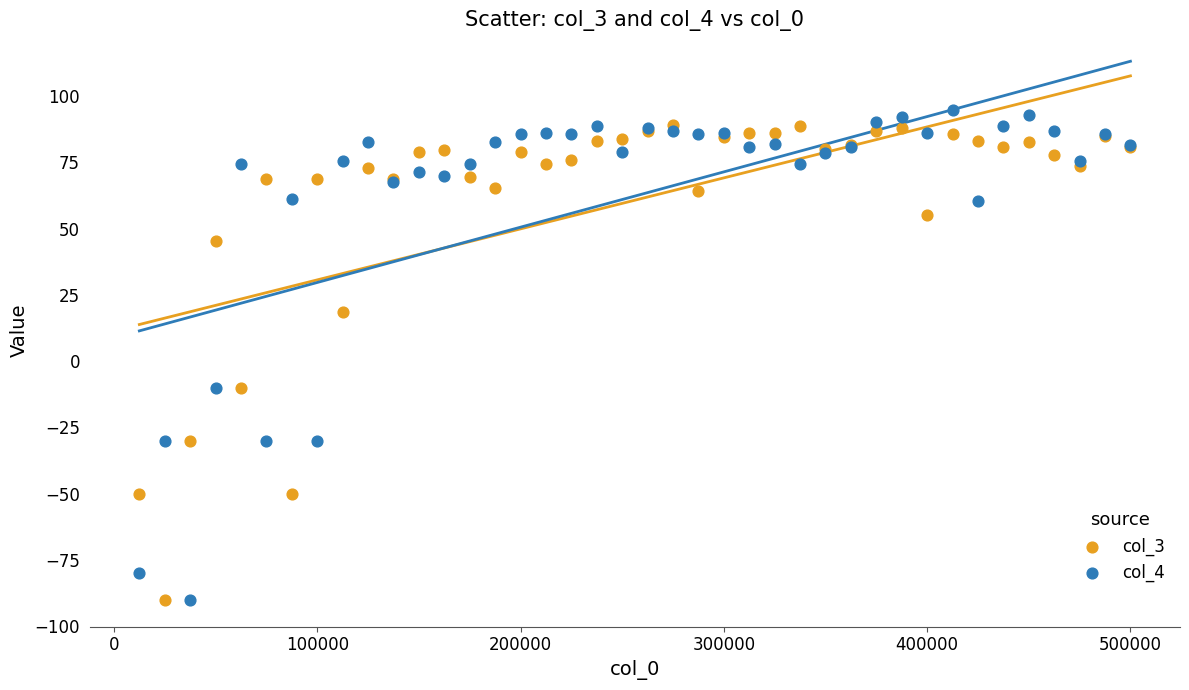

What is the X range (max minus min) for the scatter plot?

487500.0